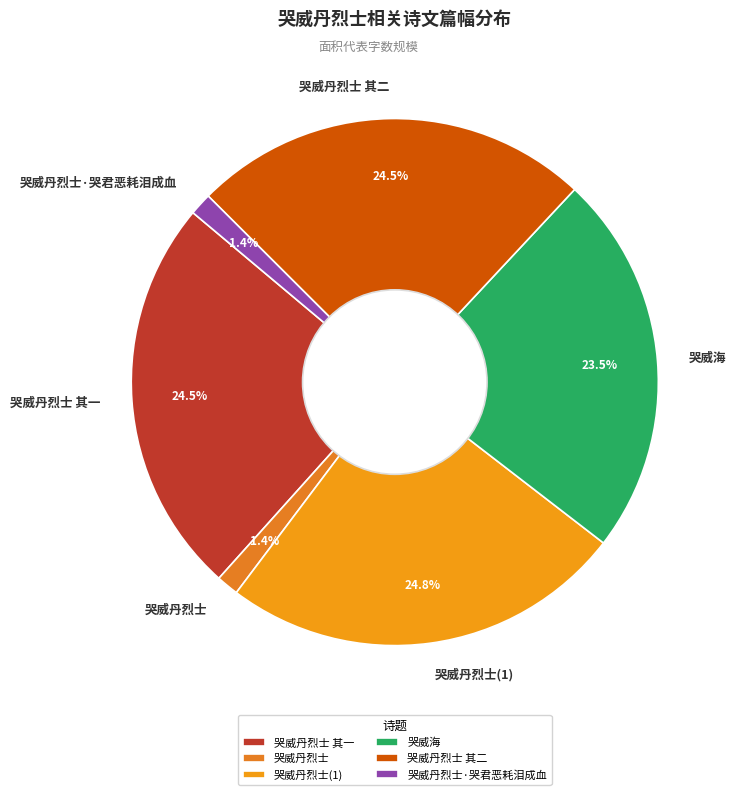

The 哭威丹烈士 其二 slice represents 34% of the pie. True or false?

False